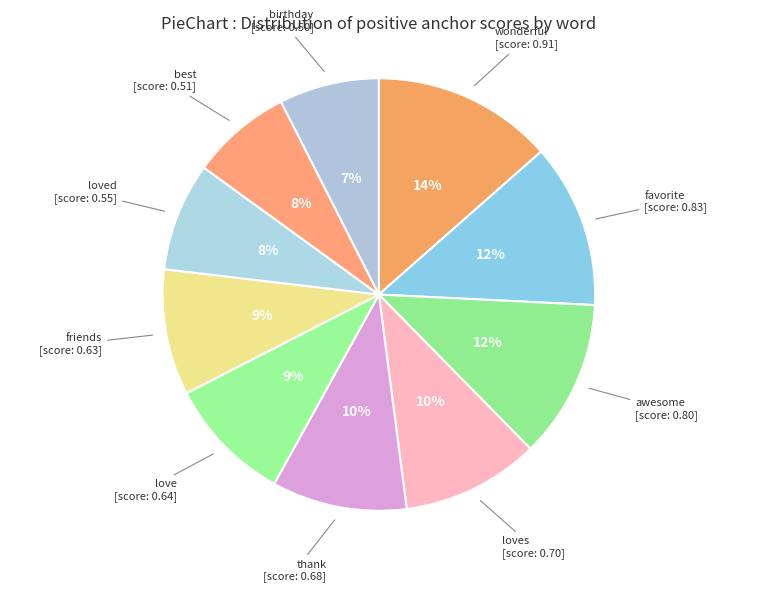

True or false: best accounts for 1% of the total.

False